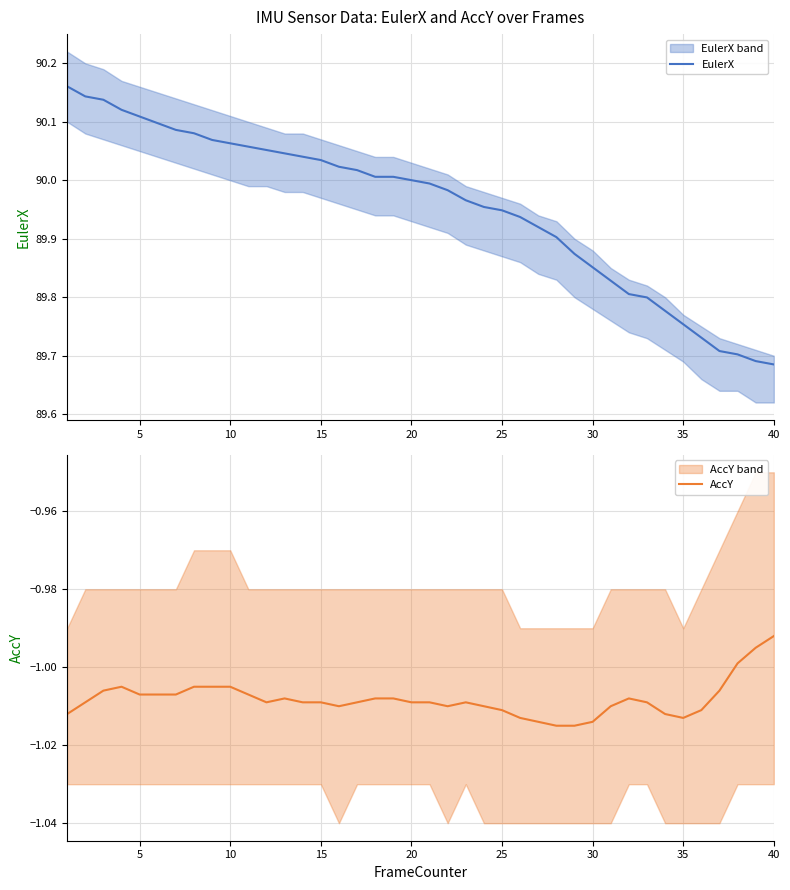

At which label does AccY reach its peak?

40